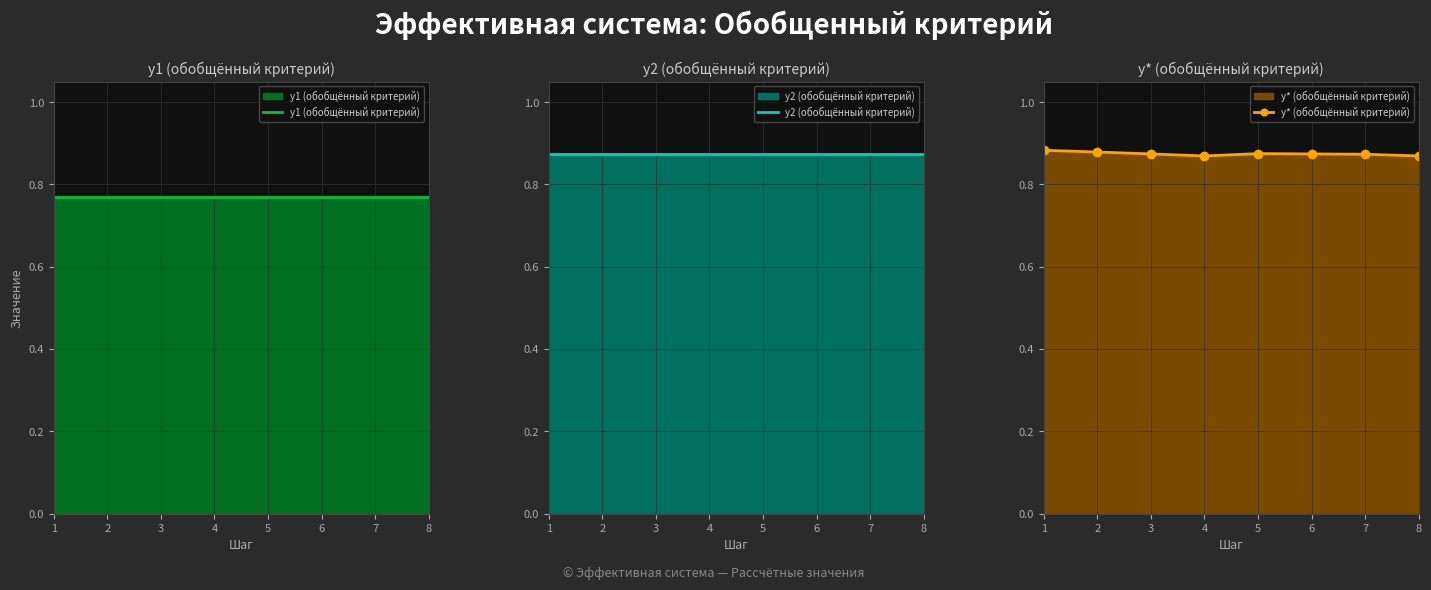

What is the spread (max minus min) of values at 8?

0.1